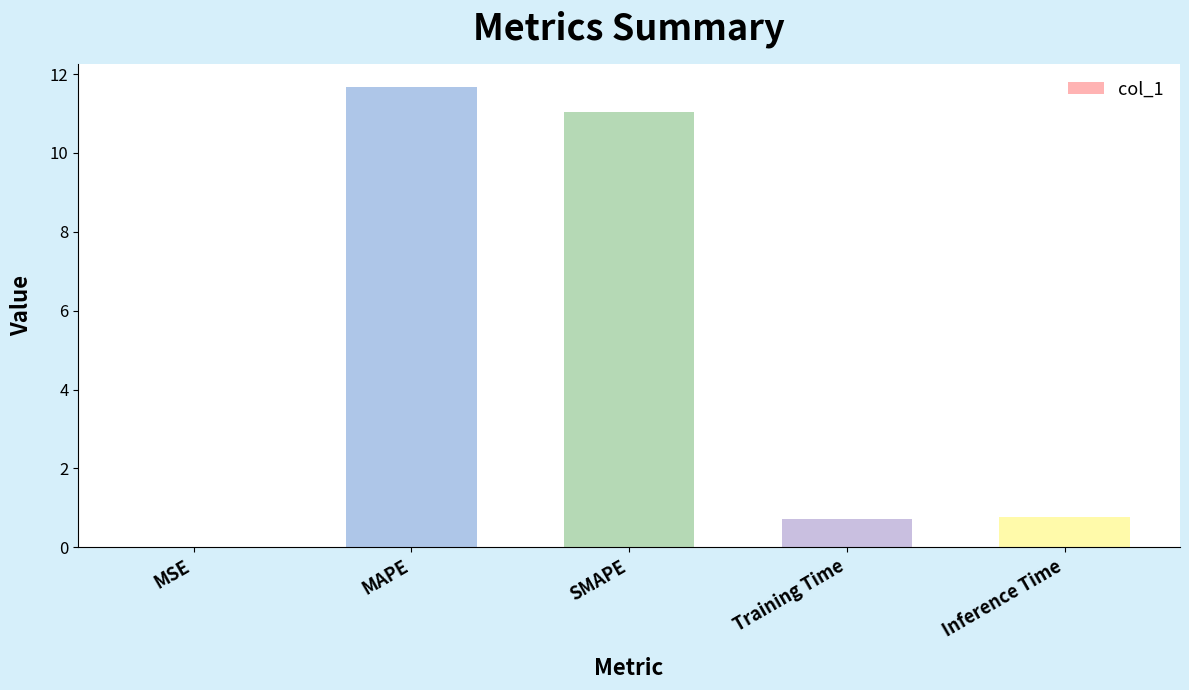

What is the sum of the values at SMAPE and Training Time?

11.7